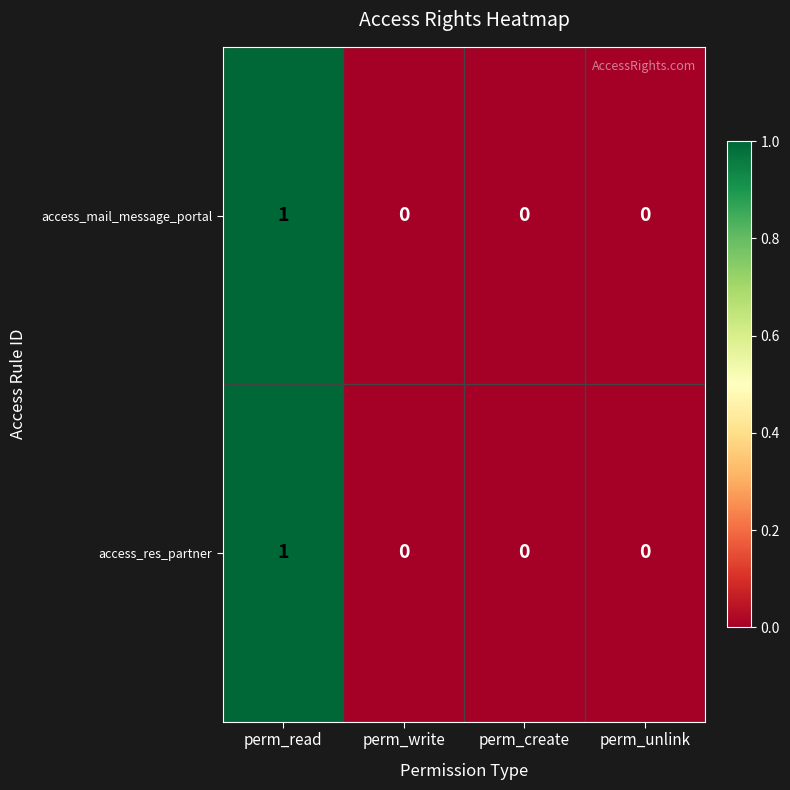

Reading left to right, what are all the values shown in this chart?

access_mail_message_portal: 1	0	0	0
access_res_partner: 1	0	0	0